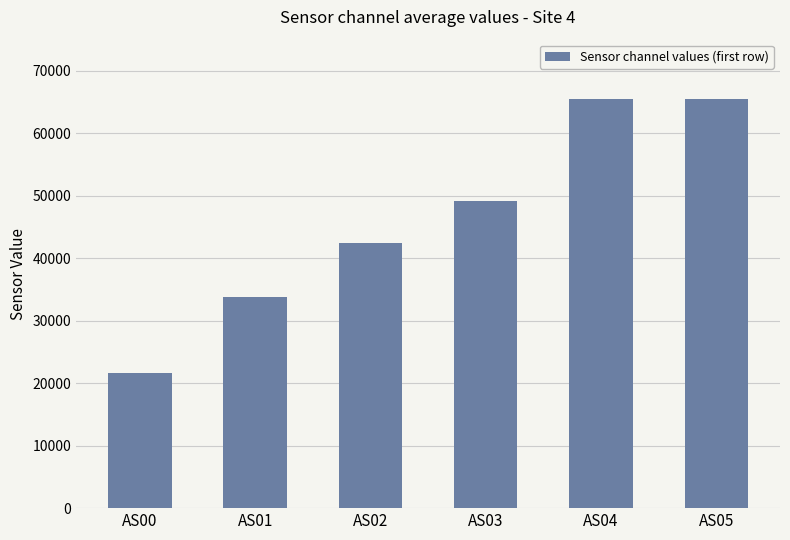

Reading left to right, extract all data points from this chart.

AS00=21695	AS01=33875	AS02=42485	AS03=49153	AS04=65535	AS05=65535